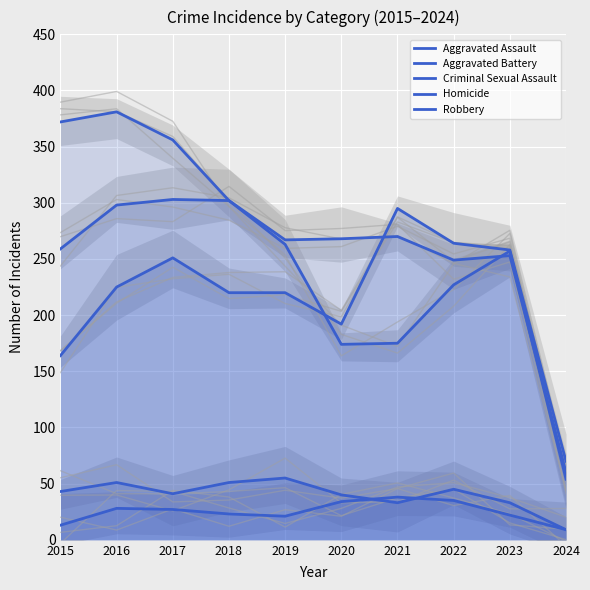

What is the value of the Robbery point at the 5th from the left?

263